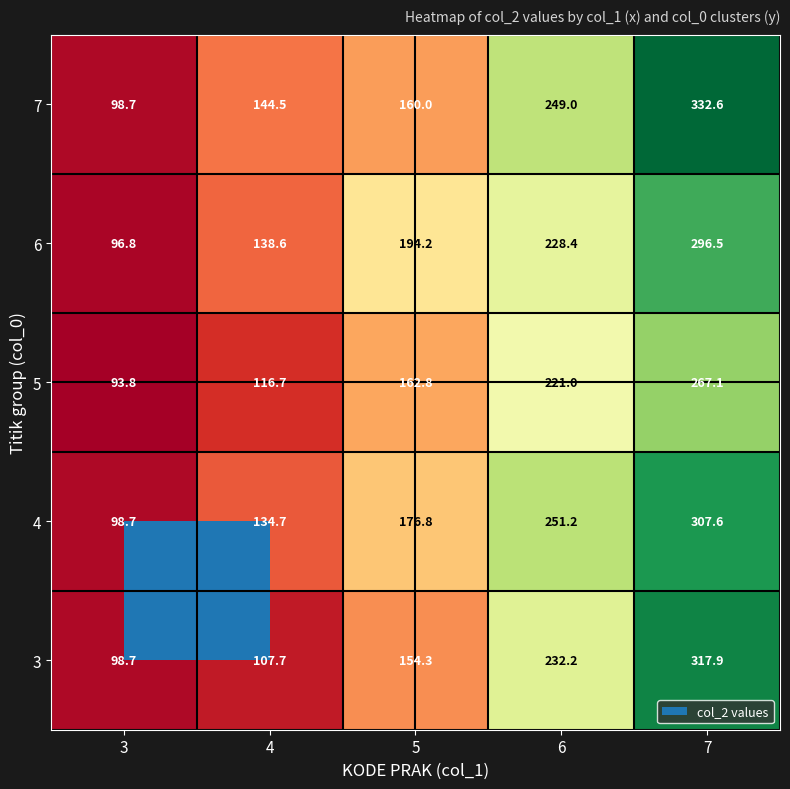

What is the minimum value shown in the chart?

93.8